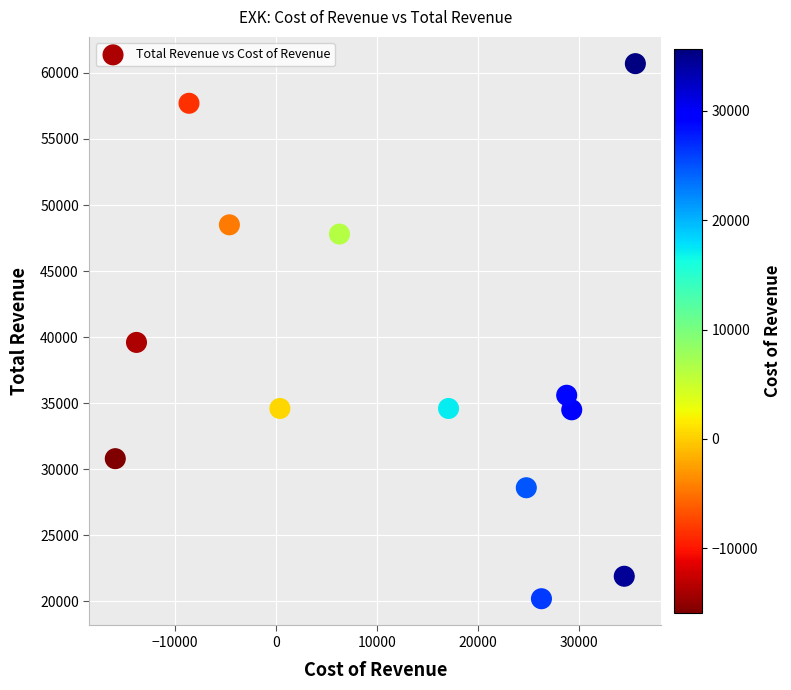

What is the range of Y values (max minus min)?

40500